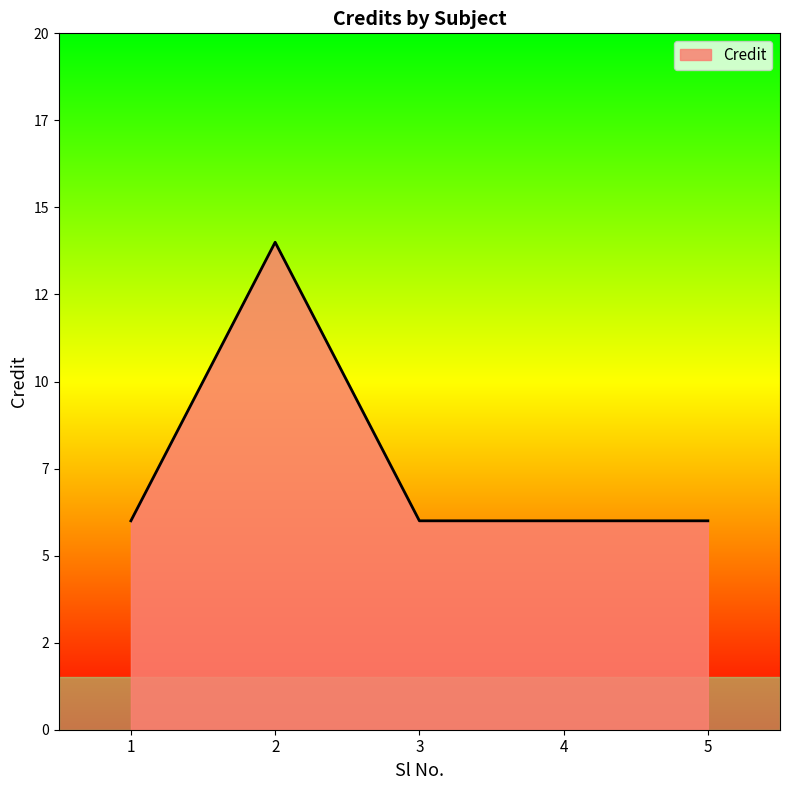

The chart shows a value of 14 at 2. True or false?

True